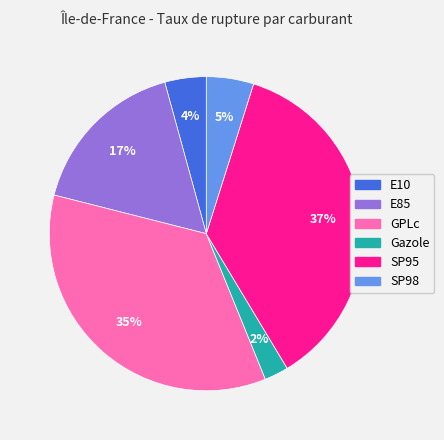

The E85 slice represents 3% of the pie. True or false?

False